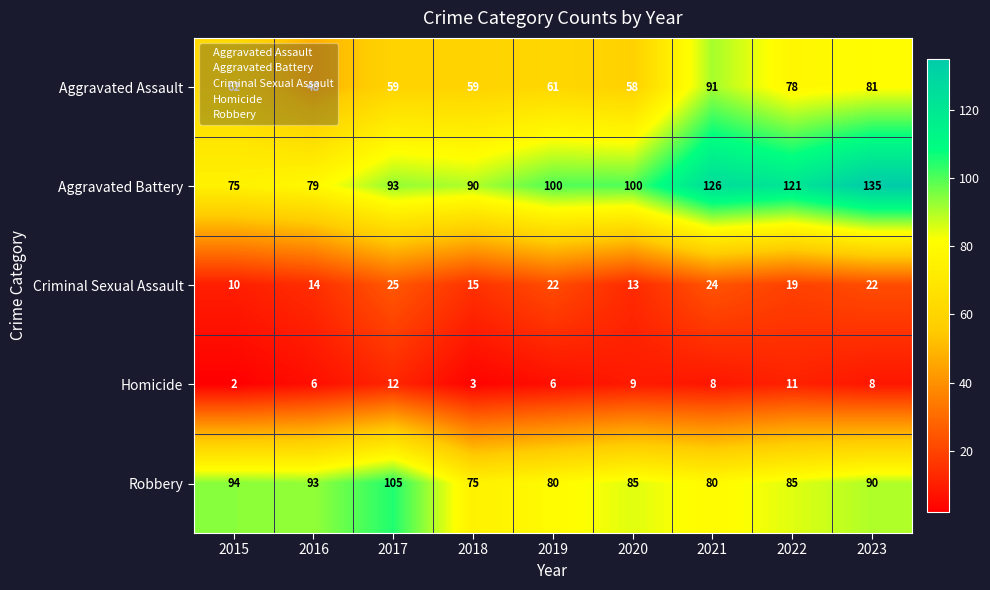

At which label is Robbery closest to 90?

2023